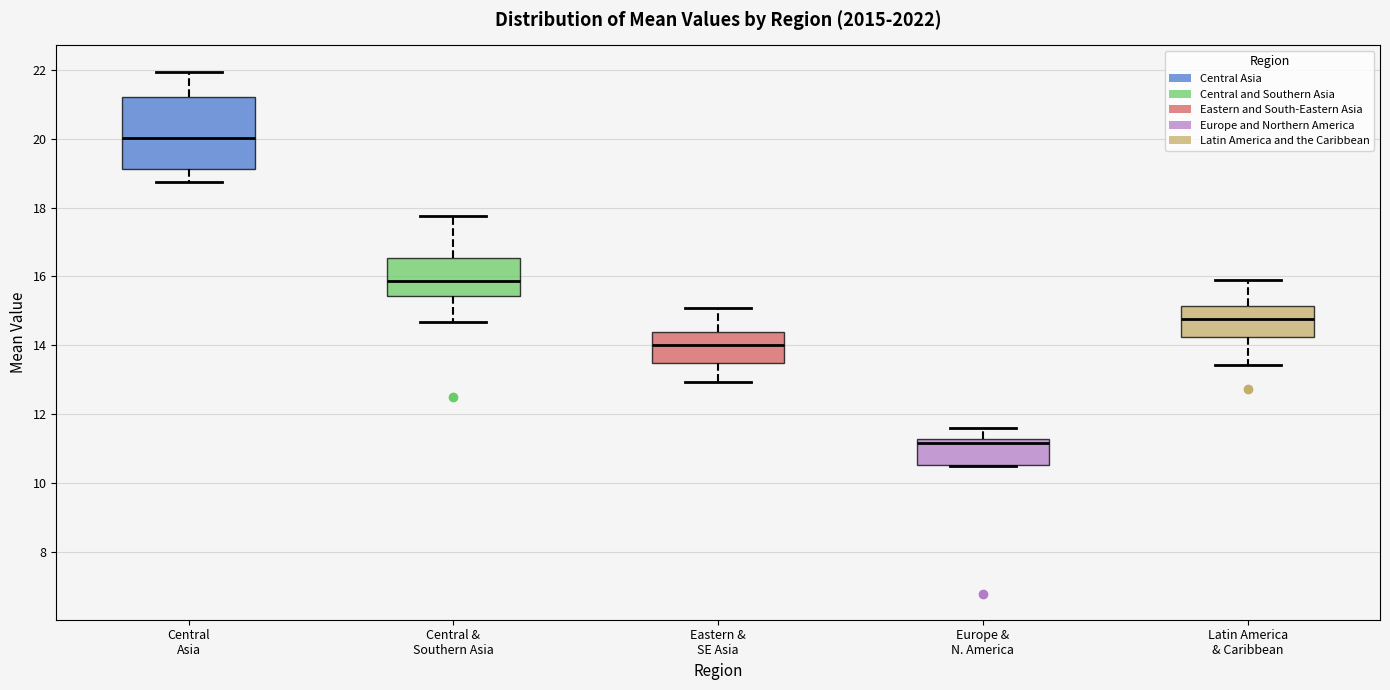

Where does the median line of the box for Central & Southern Asia sit on the y-axis? The values are not printed on the chart, so give them approximately, as read against the axis.

15.8